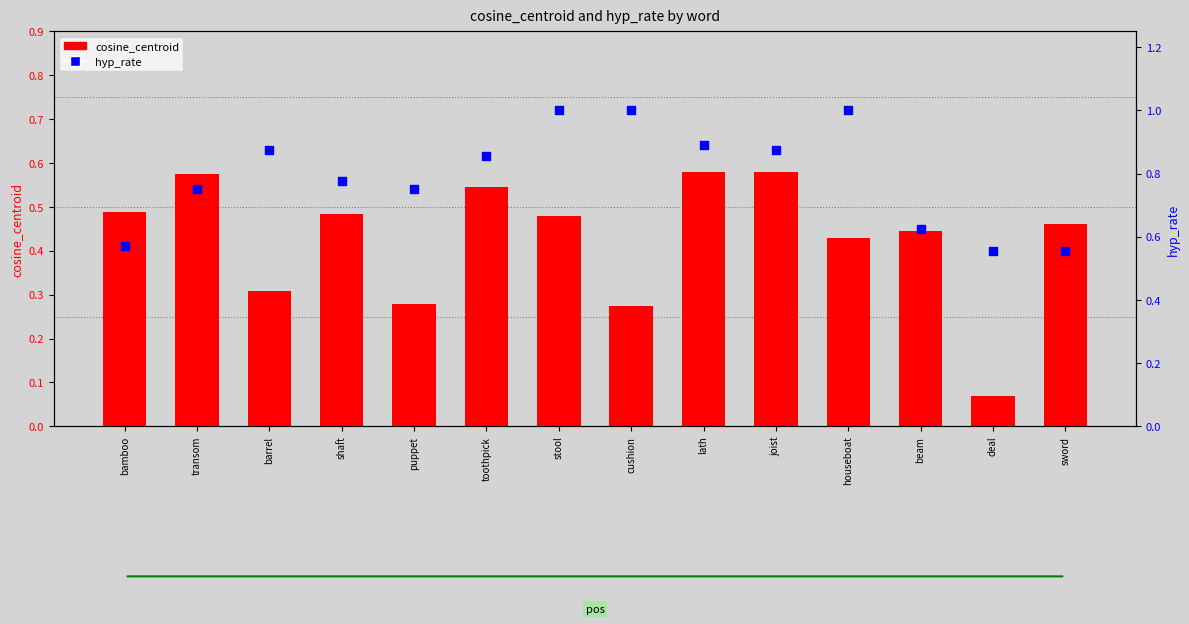

At how many categories does at least one series exceed 0?

14